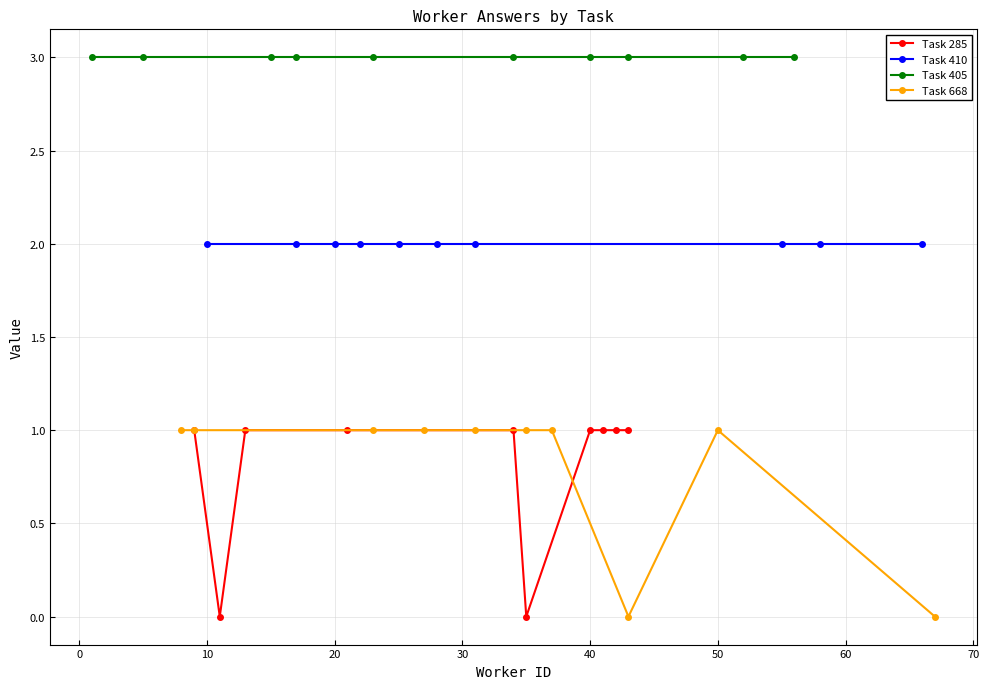

What is the total value across all series at 20?

7